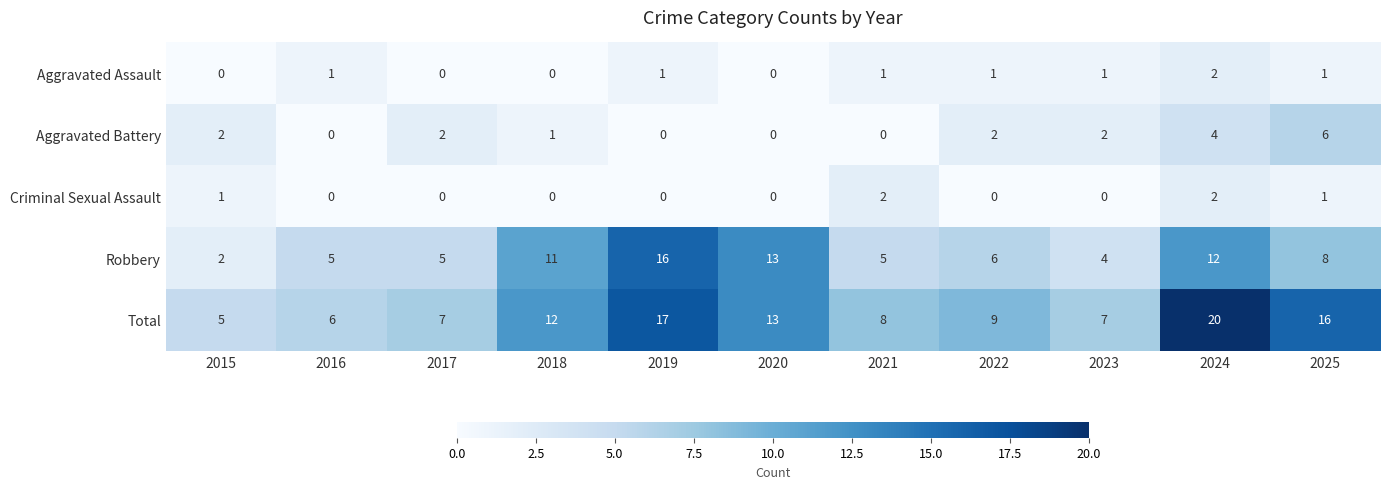

At 2023, list the series in order from largest to smallest.

Total, Robbery, Aggravated Battery, Aggravated Assault, Criminal Sexual Assault